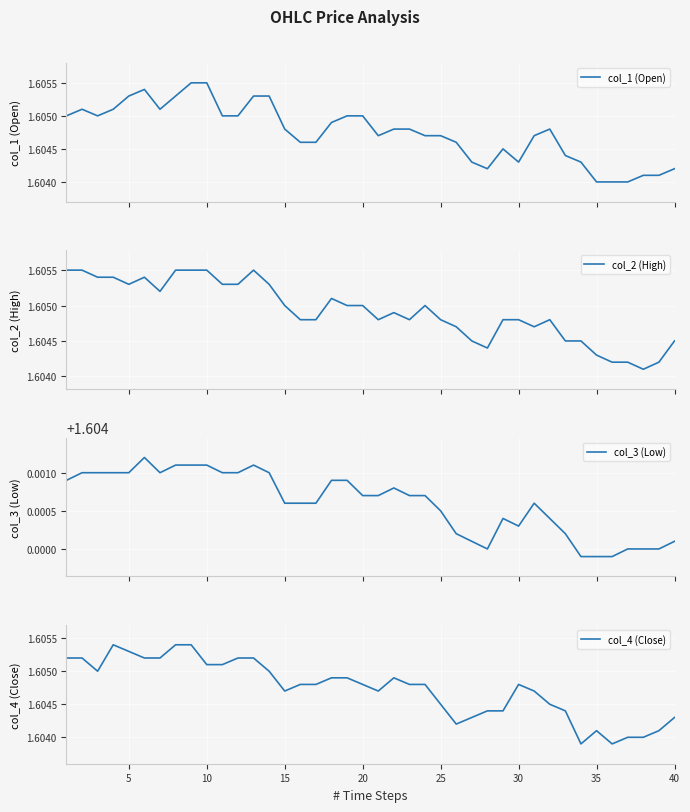

In col_4 (Close), how many points are higher than both neighbors (excluding endpoints)?

4